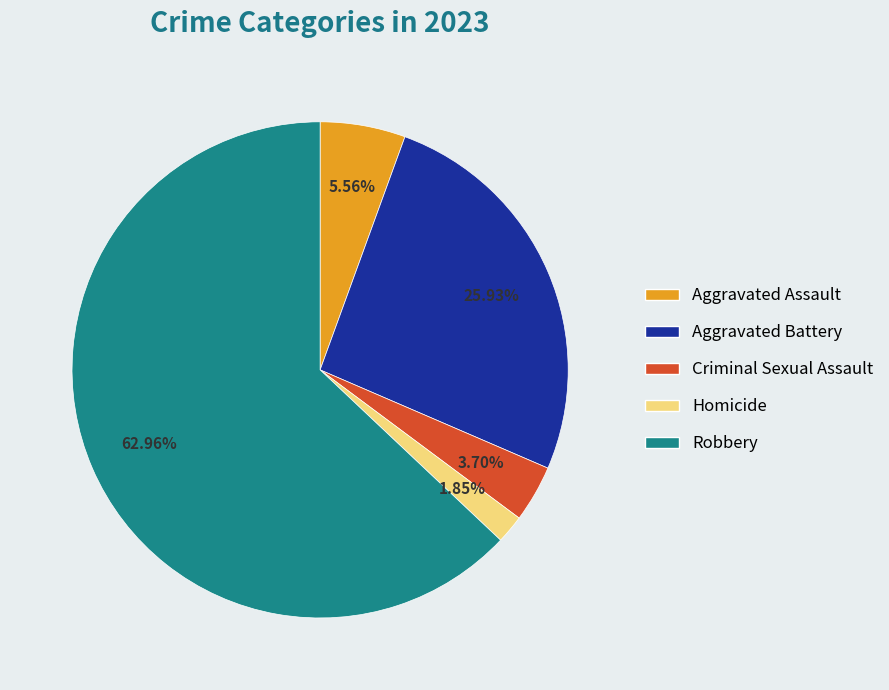

What percentage is NOT represented by Aggravated Assault?

94.4%